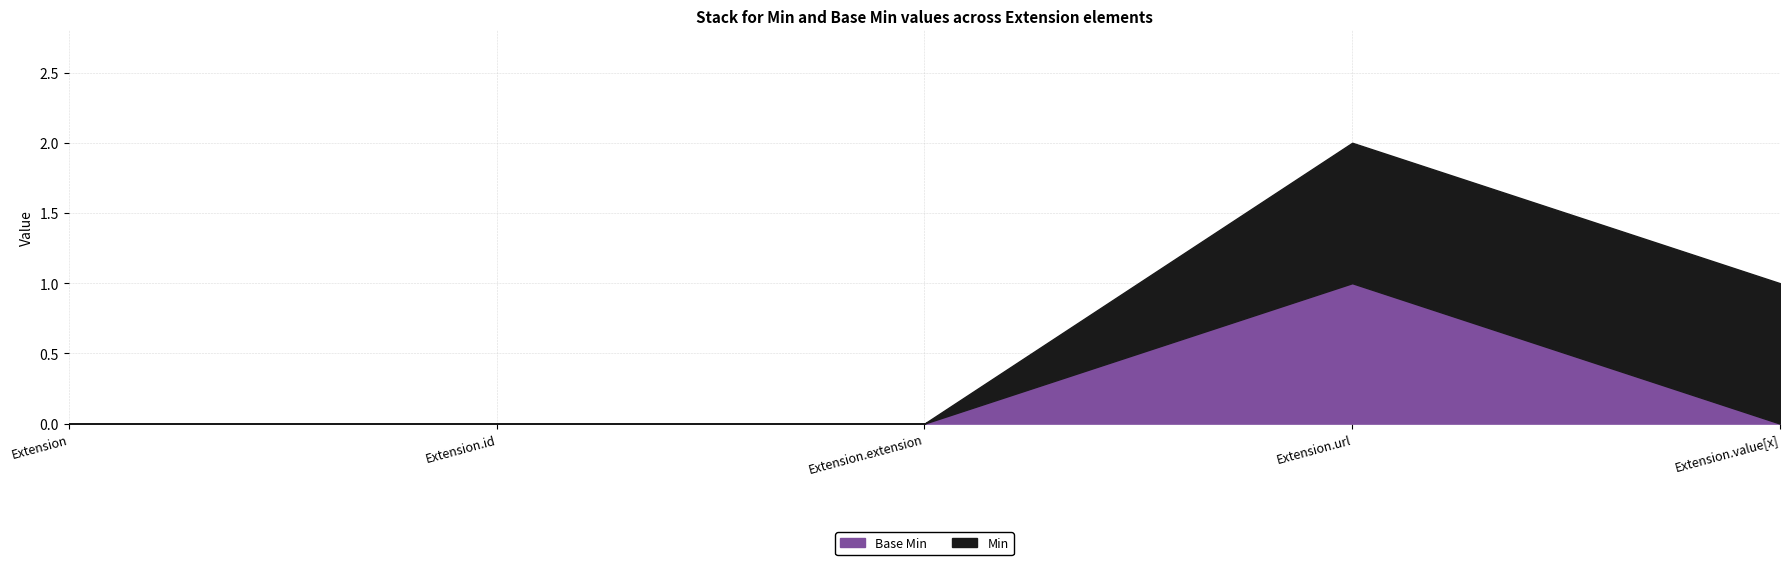

Between Extension.id and Extension.extension, which is larger?

Extension.id